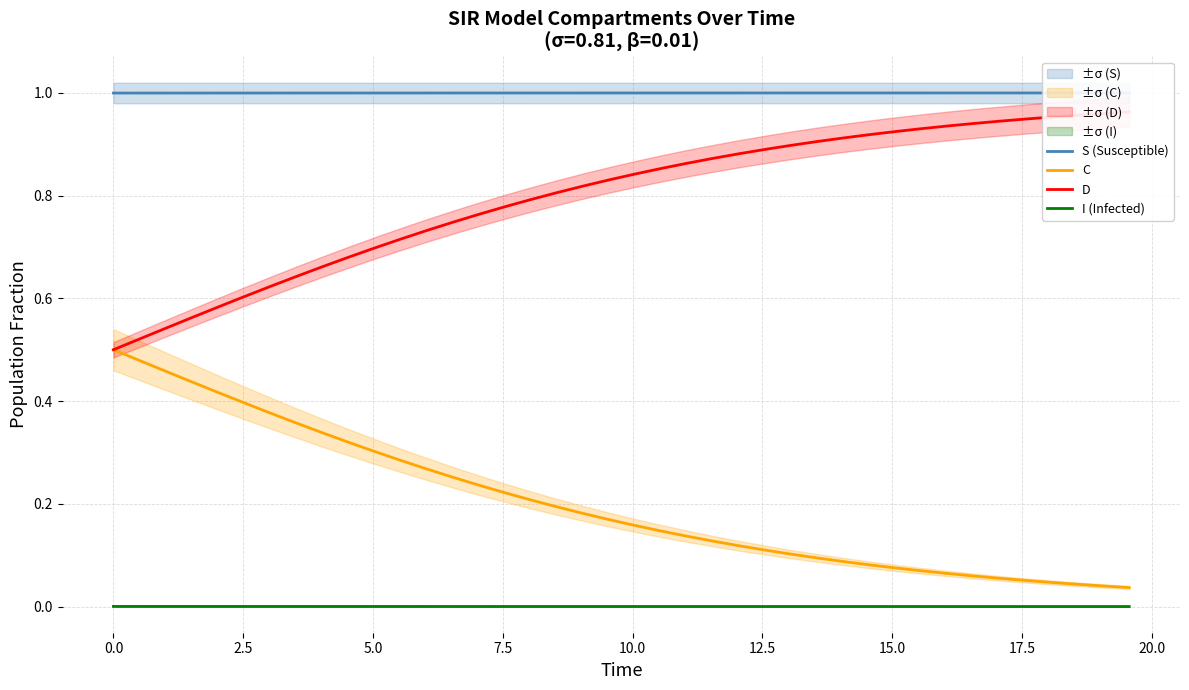

True or false: I (Infected) and C cross at least once.

False